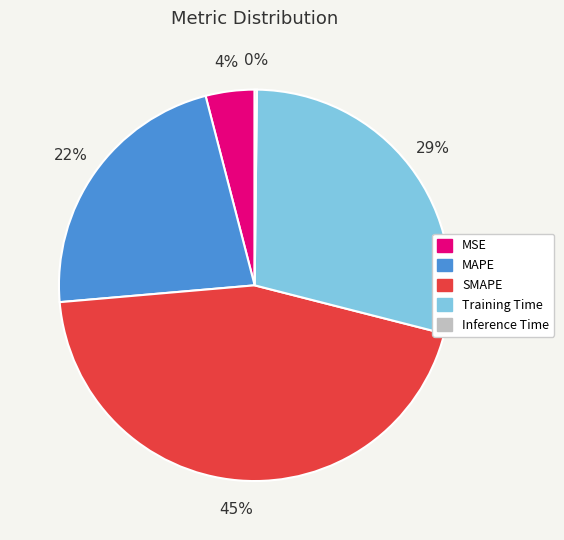

Is there any slice that represents more than half of the pie?

No